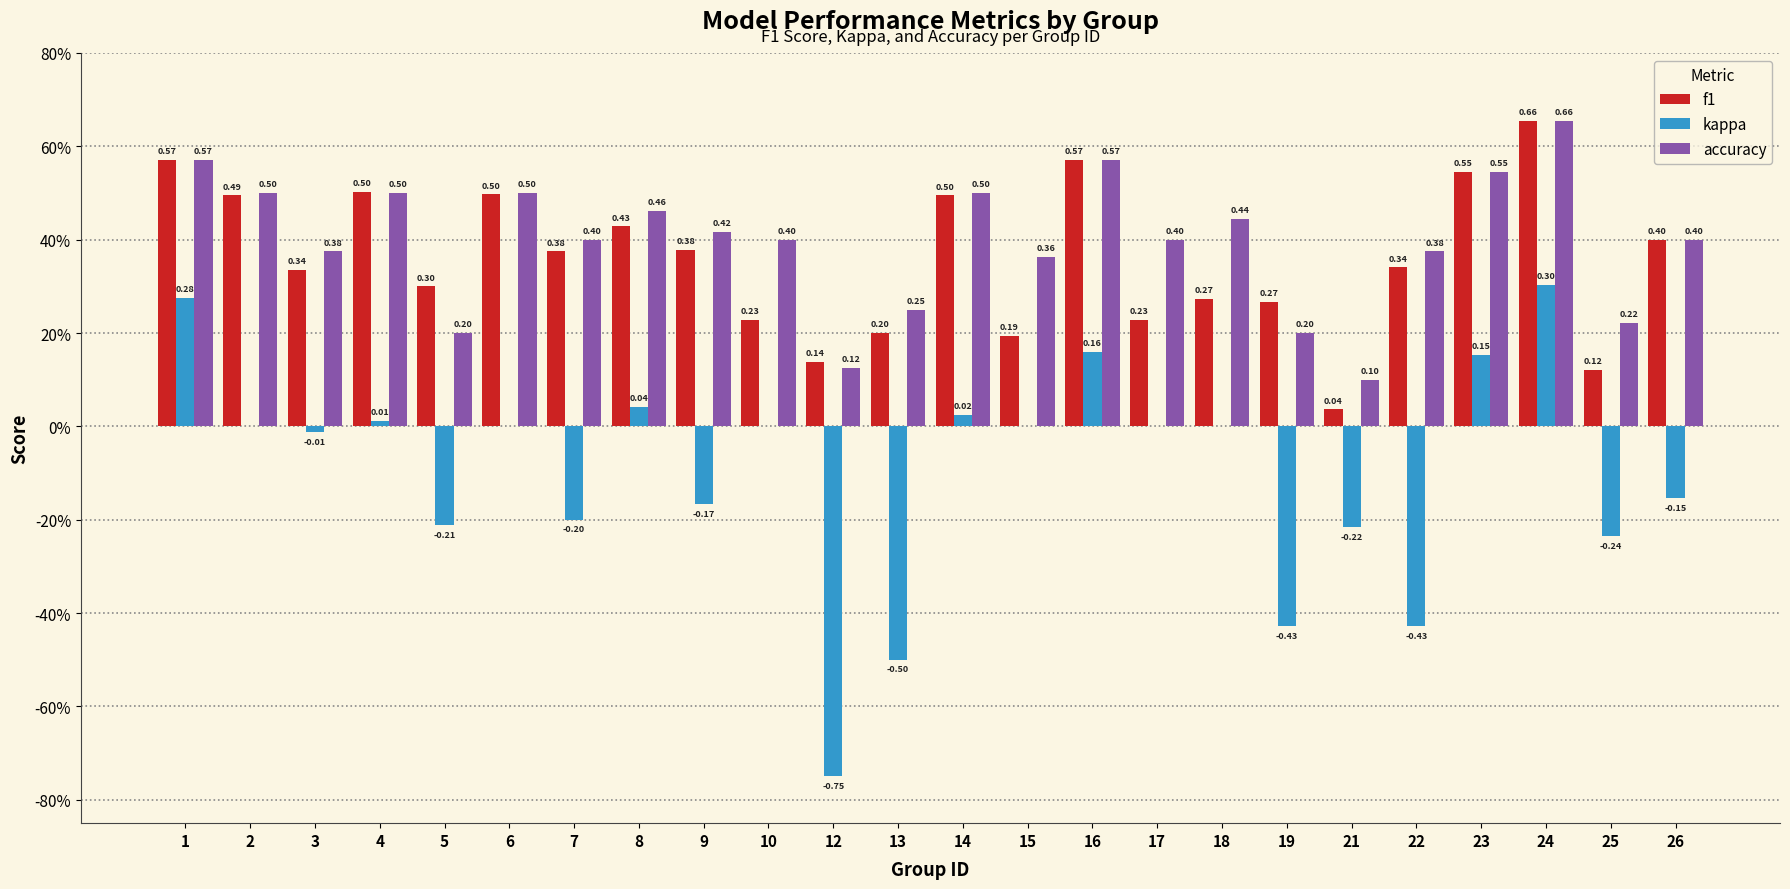

Are the bars horizontal?

No